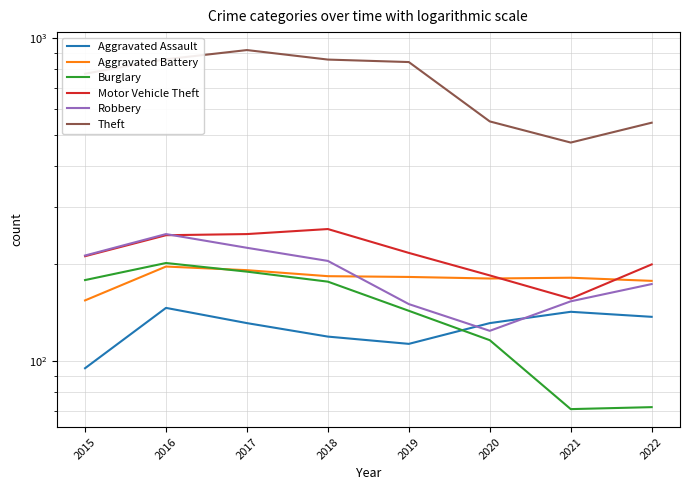

What is the smallest value displayed?

71